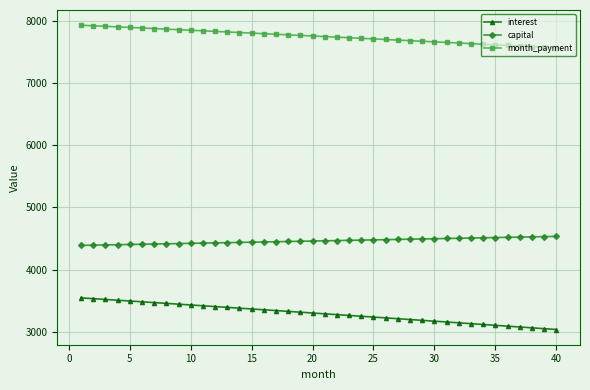

At how many categories does at least one series exceed 4001?

40